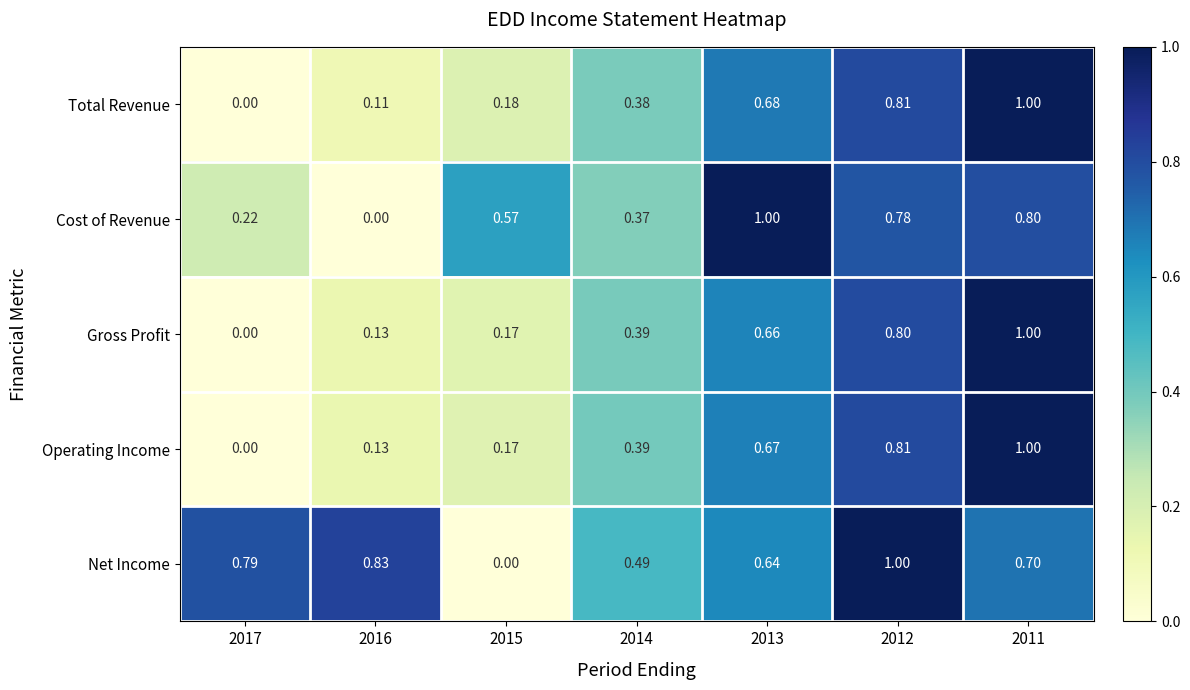

Which series has the largest total across all categories?

Net Income